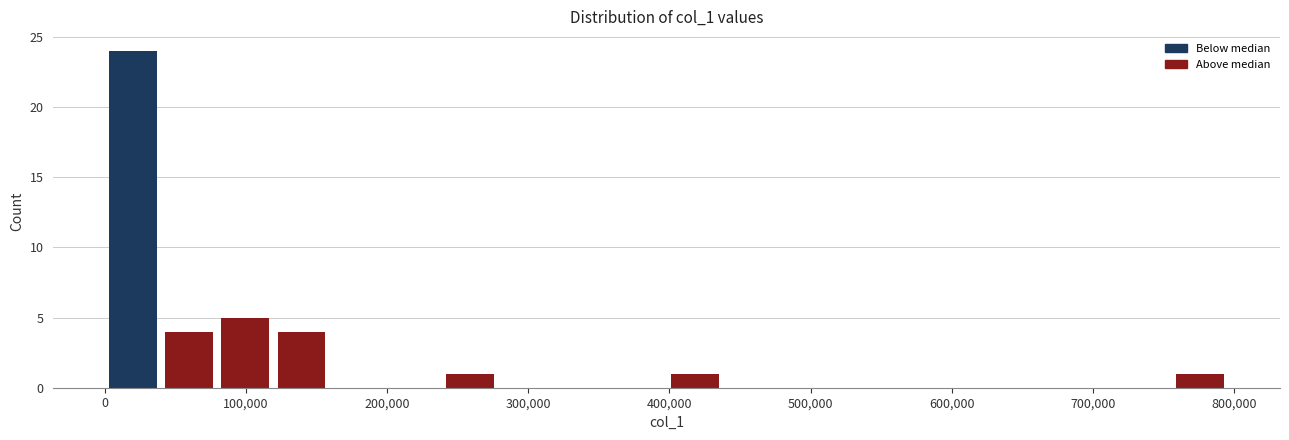

Around what value on the x-axis is the tallest bar? Give the approximate position of its centre, as read against the axis.

20000